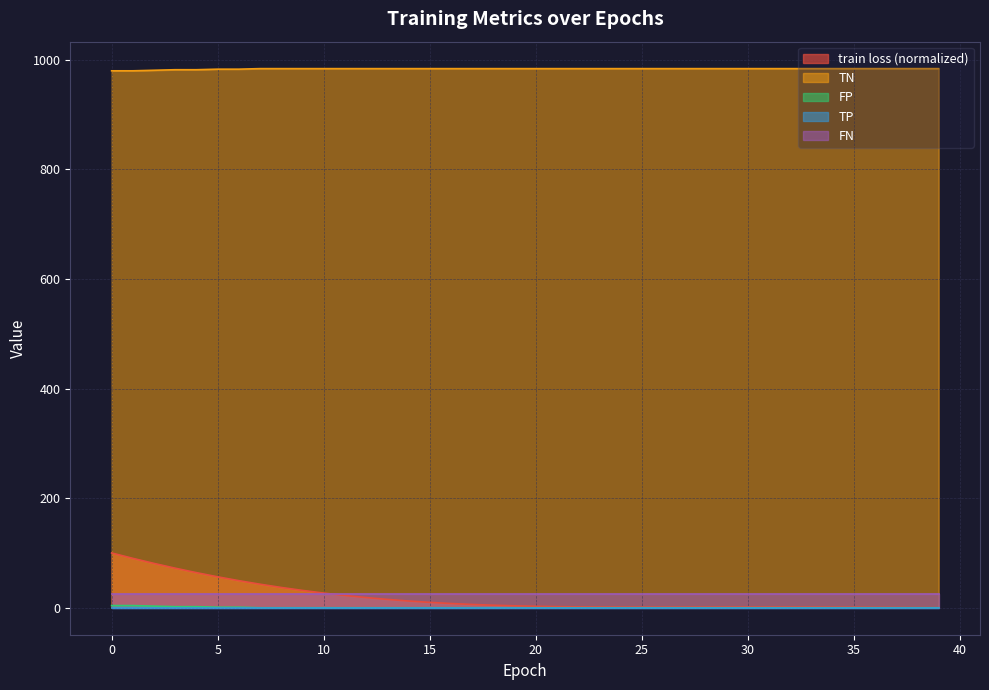

Which series has the widest spread of values?

train loss (normalized)